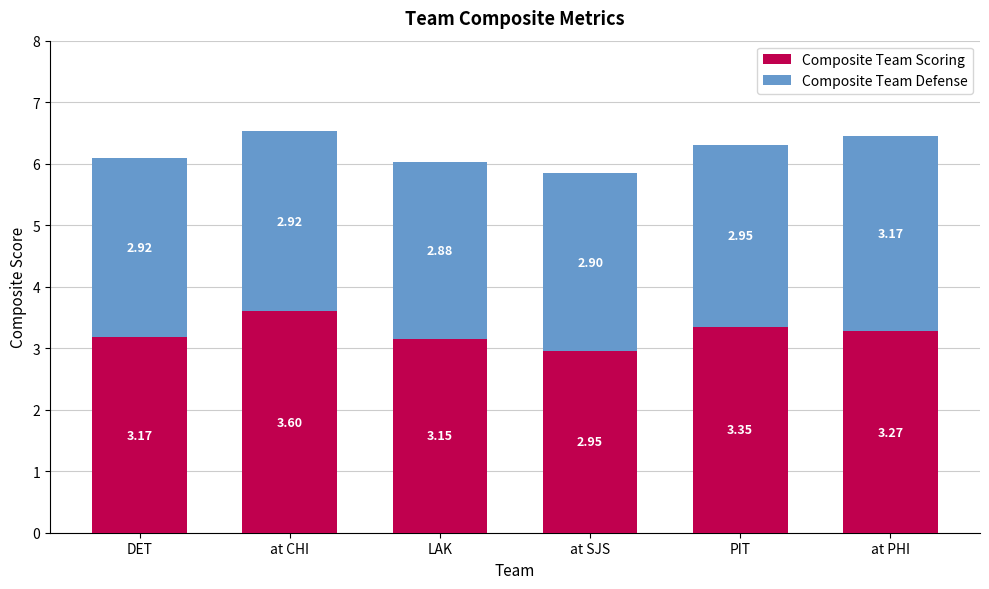

Does the chart contain any negative values?

No